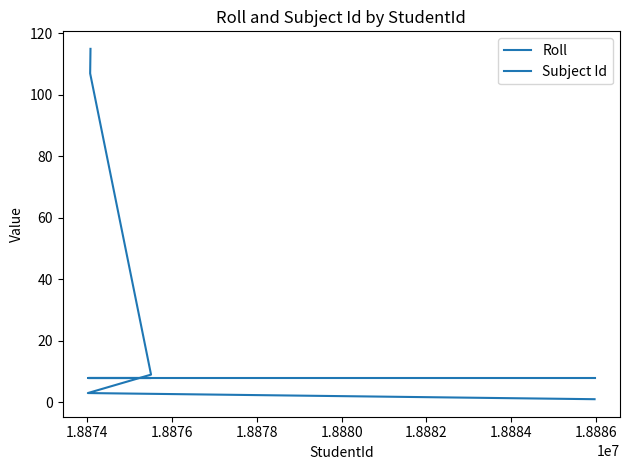

List the series in order of their overall mean, lowest first.

Subject Id, Roll